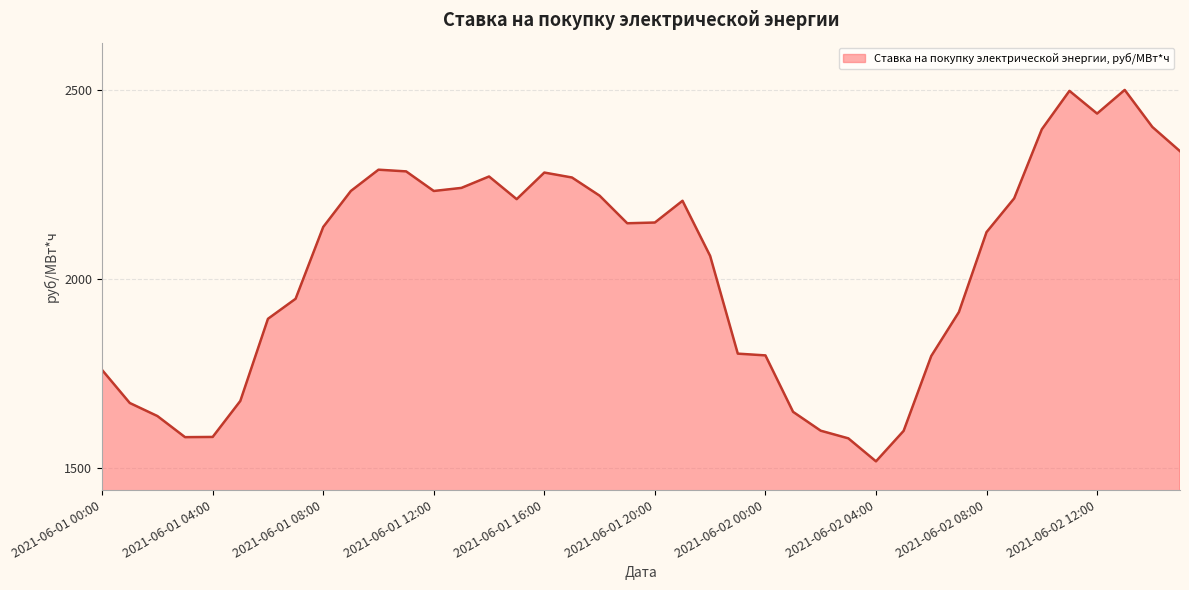

What is the maximum value shown in the chart?

2500.6